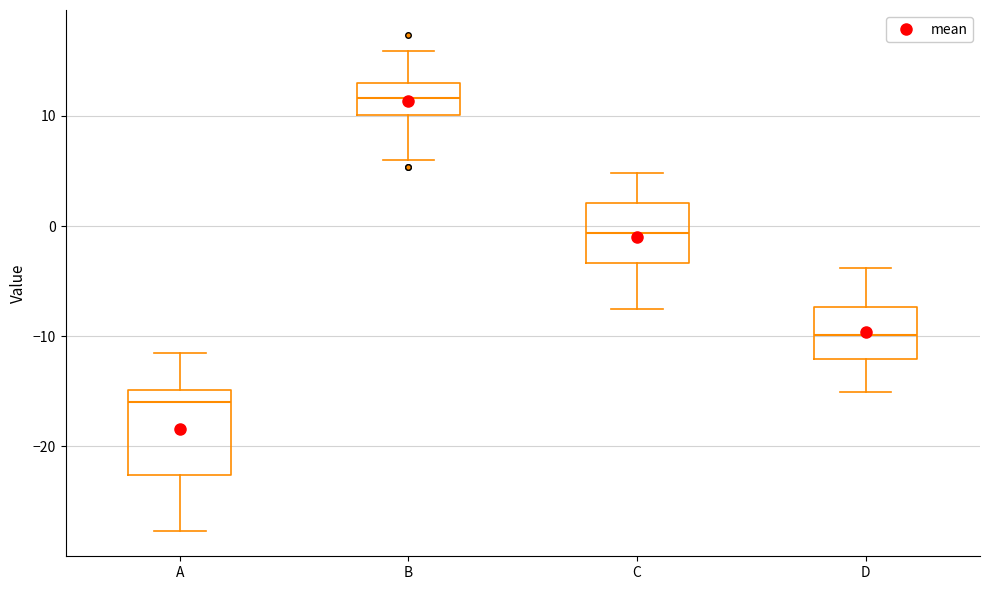

Where does the upper whisker of the box for C end on the y-axis? The values are not printed on the chart, so give them approximately, as read against the axis.

5